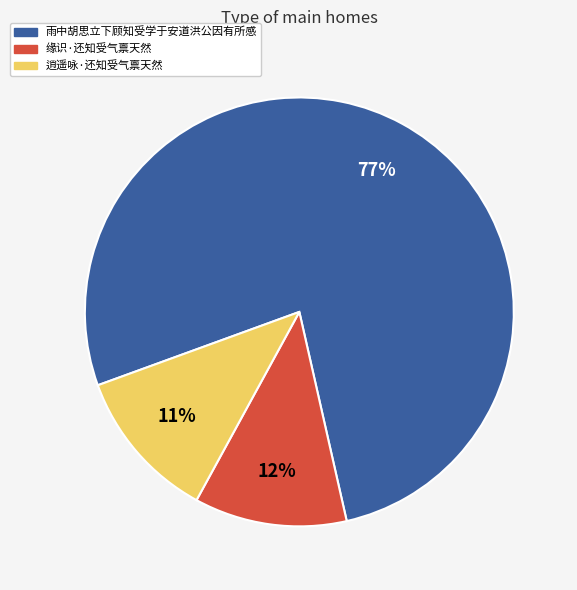

Between 雨中胡思立下顾知受学于安道洪公因有所感 and 缘识·还知受气禀天然, which is larger?

雨中胡思立下顾知受学于安道洪公因有所感